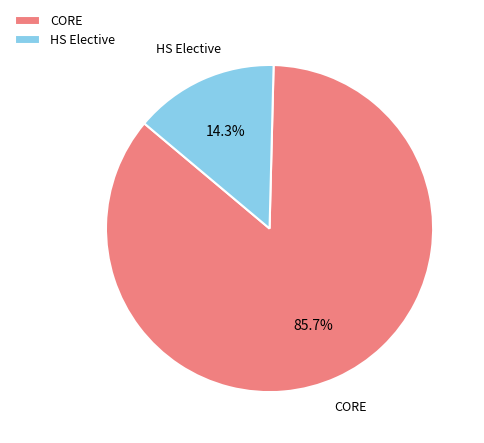

What is the smallest slice in the pie chart?

HS Elective